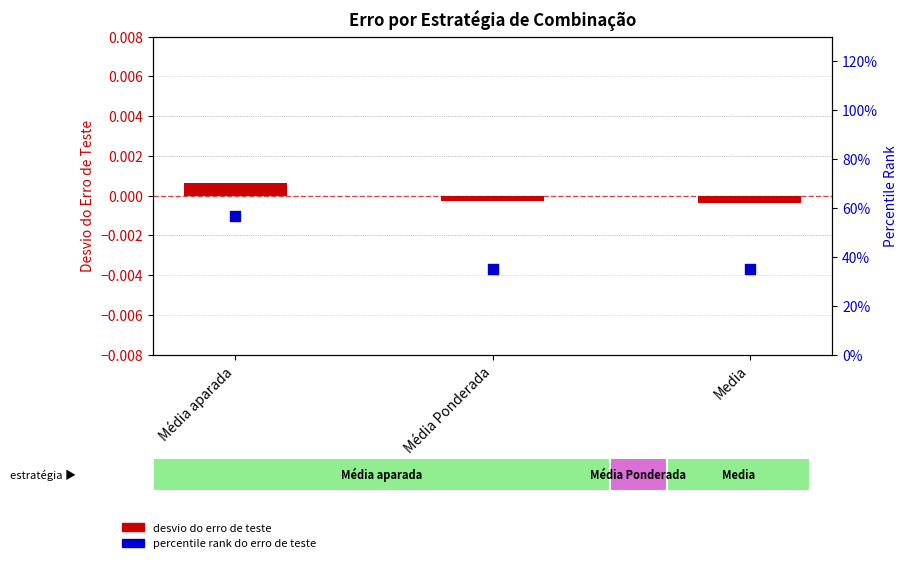

At how many categories does at least one series exceed 0?

3